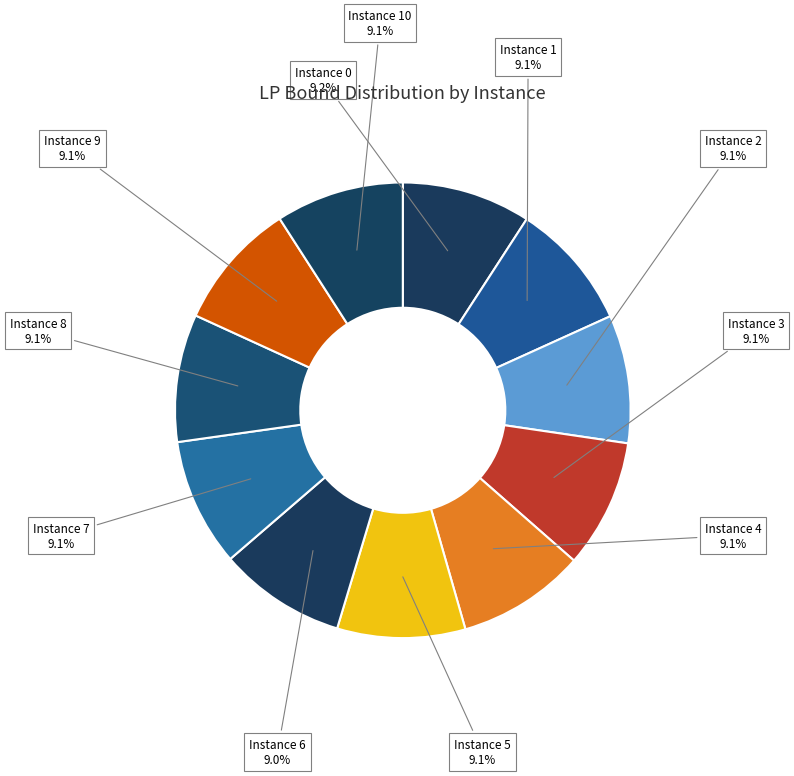

Rank the categories by value from lowest to highest.

6, 8, 1, 9, 7, 5, 10, 2, 4, 3, 0